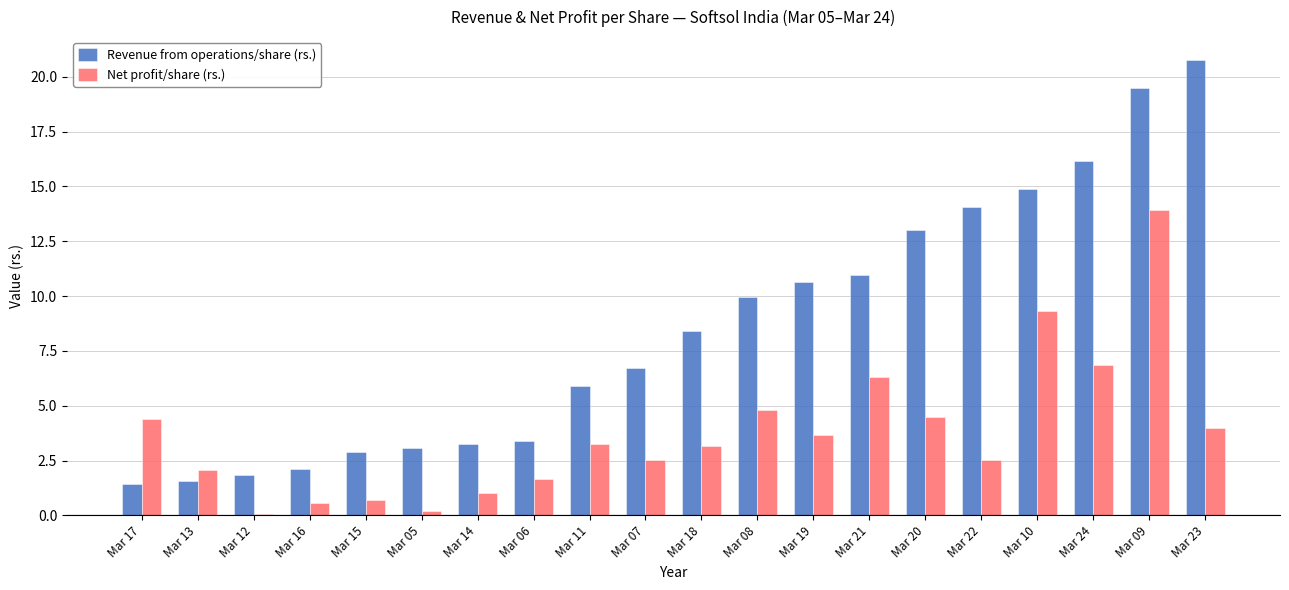

Which series has the largest total across all categories?

Revenue from operations/share (rs.)